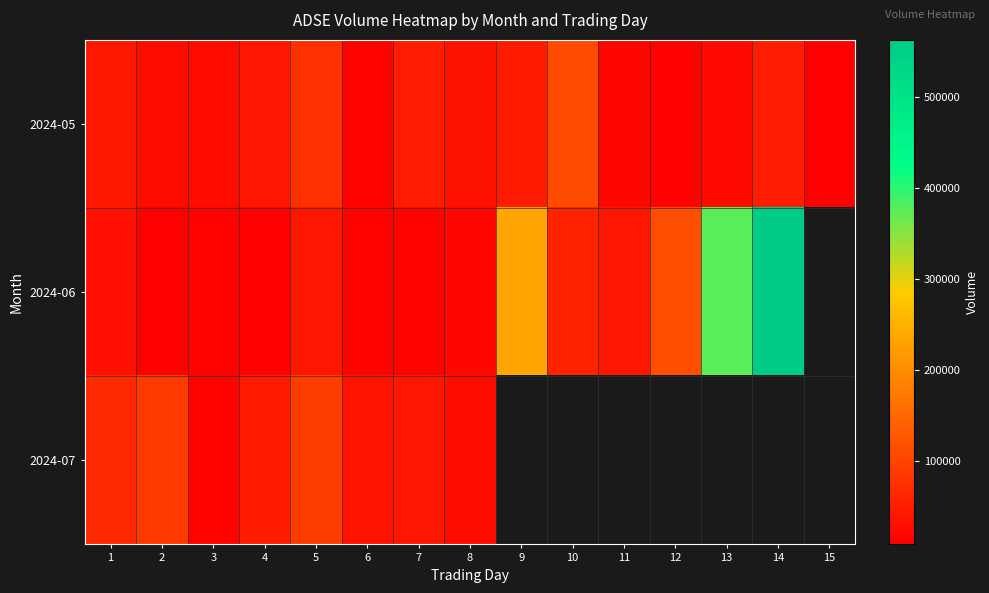

Rank the series at 4 from highest to lowest value.

2024-07, 2024-05, 2024-06